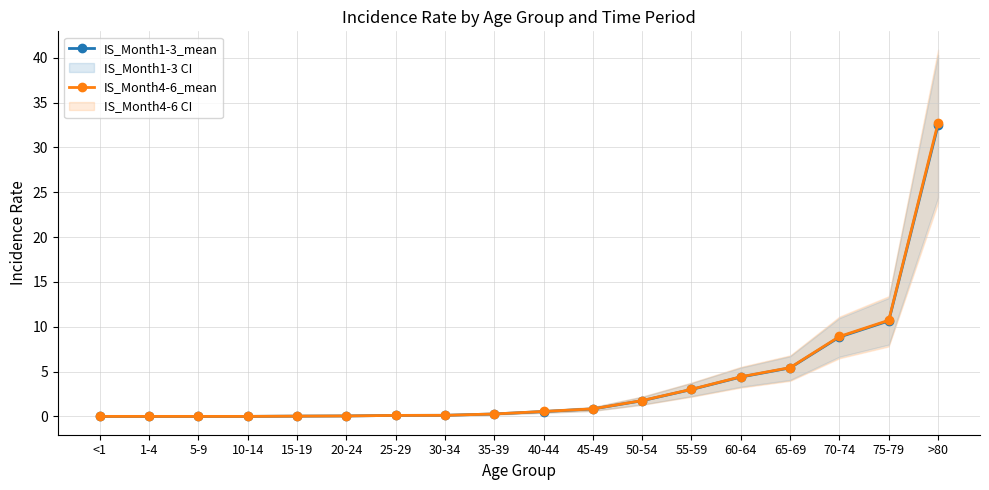

What is the greatest value displayed?

32.7